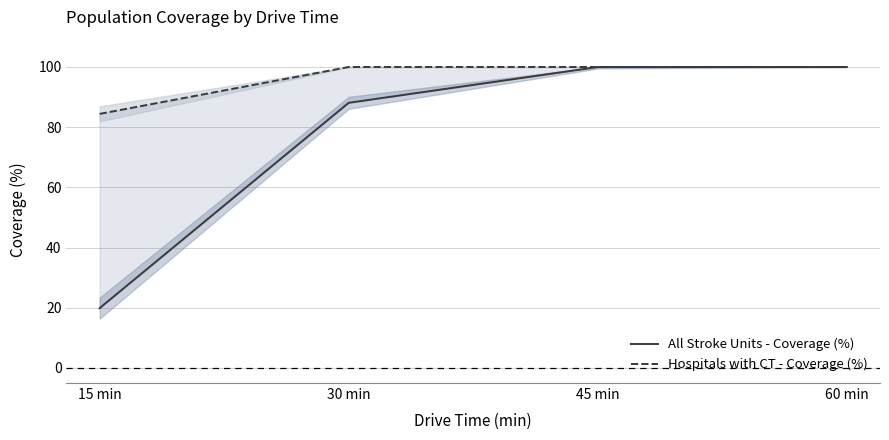

Reading left to right, what are all the values shown in this chart?

All Stroke Units - Coverage (%): 15 min=19.9	30 min=88.1	45 min=100.0	60 min=100.0
Hospitals with CT - Coverage (%): 15 min=84.4	30 min=100.0	45 min=100.0	60 min=100.0